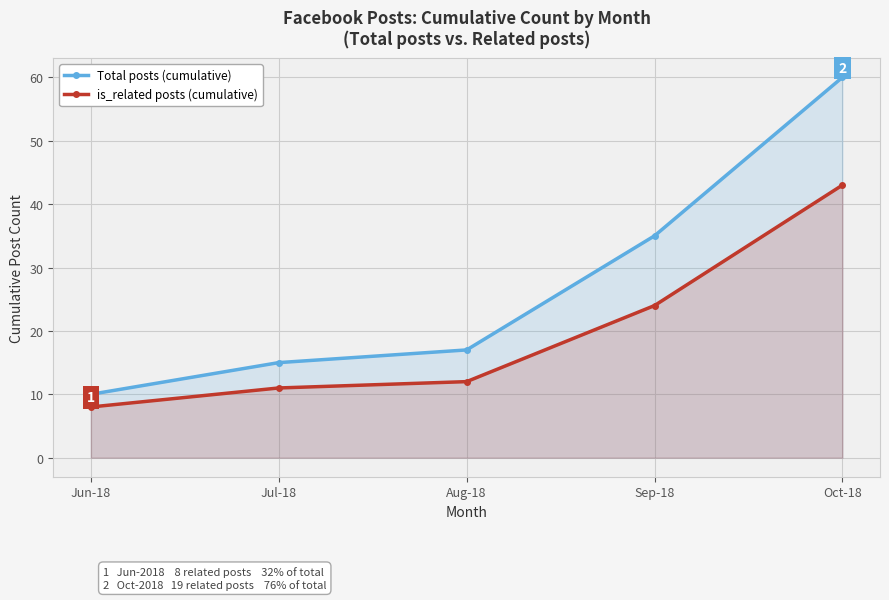

True or false: is_related posts (cumulative) and Total posts (cumulative) cross at least once.

False